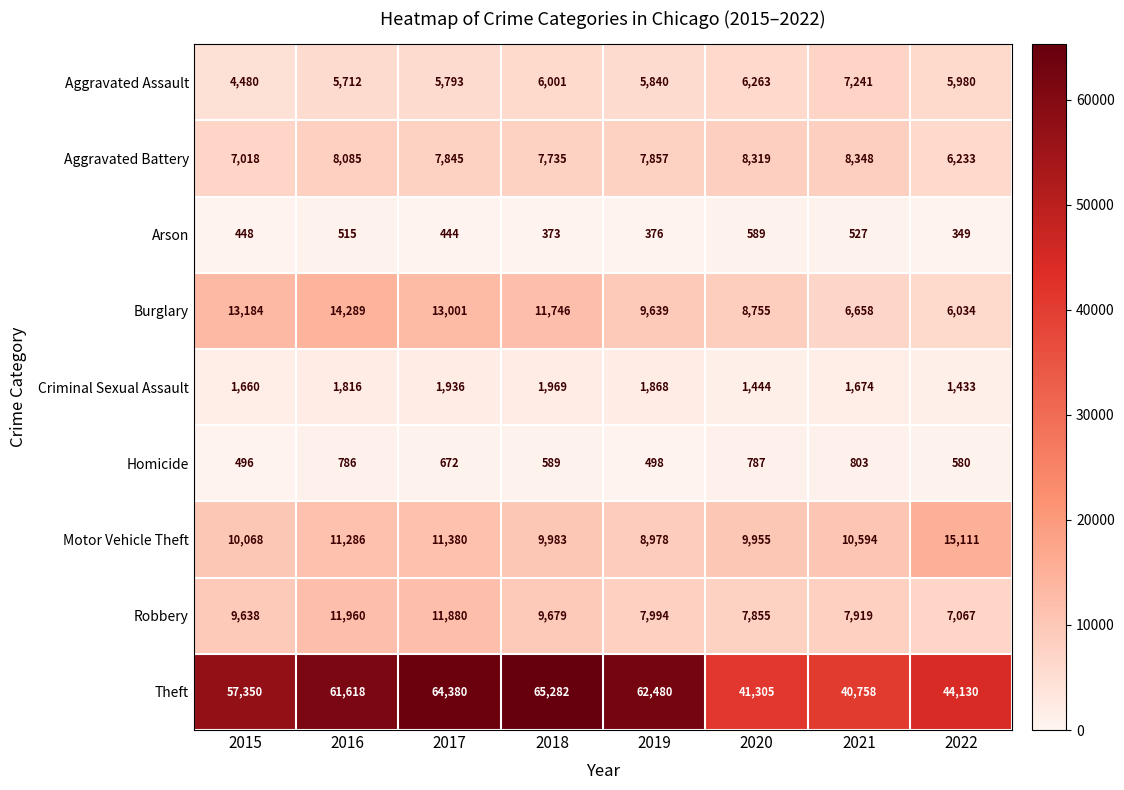

Where is Arson nearest to the value 469?

2015